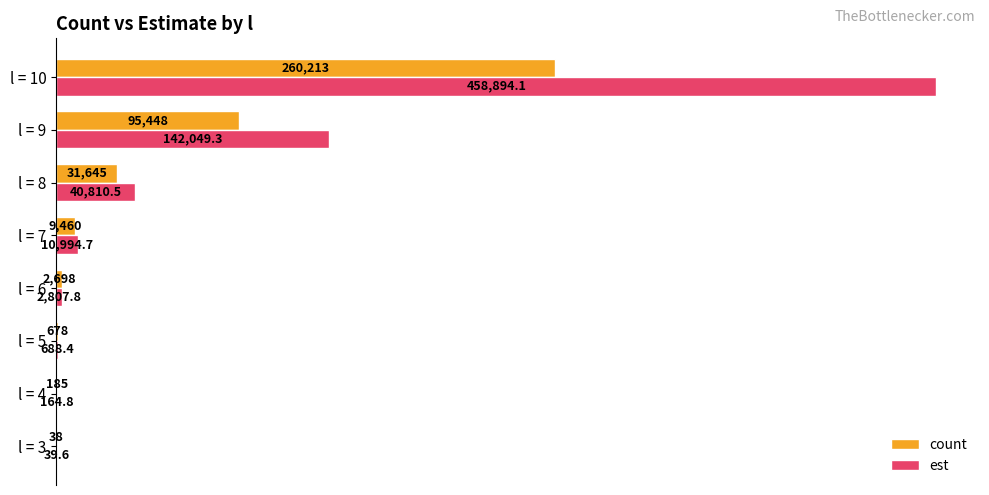

Read the count value at l = 6.

2698.0